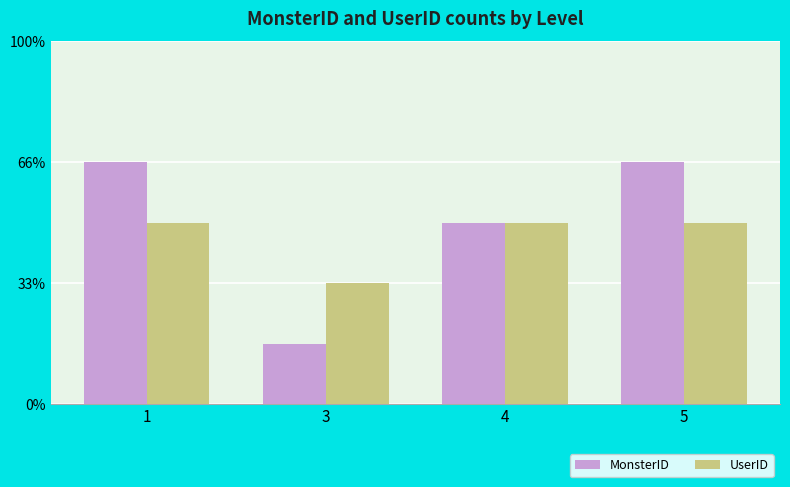

At how many categories does at least one series exceed 2?

3